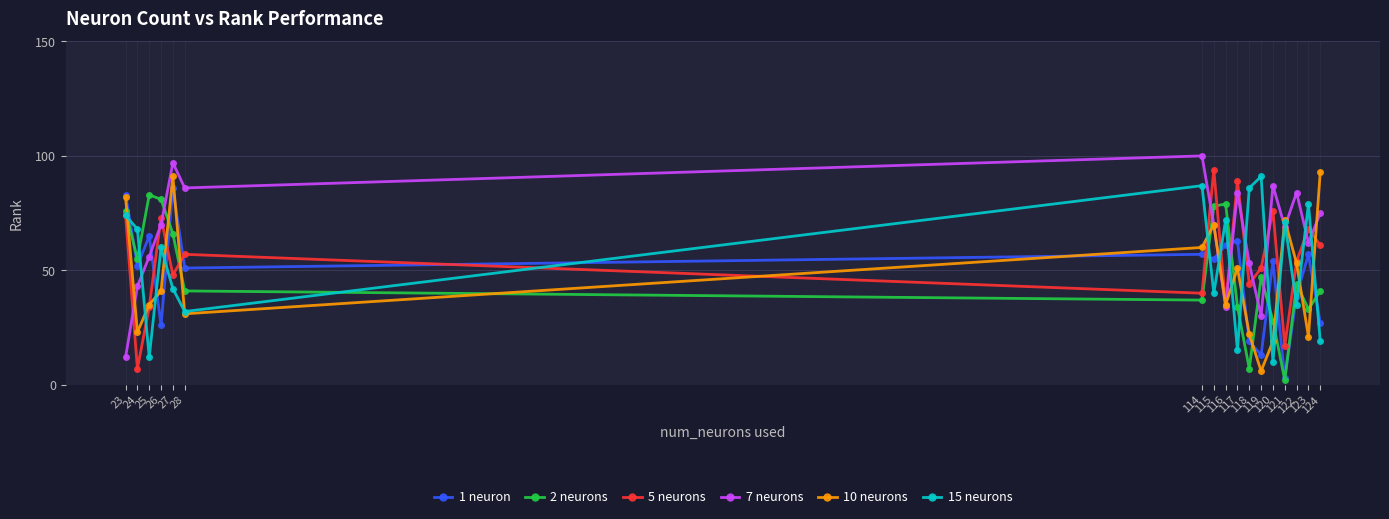

Reading left to right, list all the values displayed in this chart.

1 neuron: 83	52	65	26	86	51	57	55	61	63	19	13	54	3	39	57	27
2 neurons: 76	55	83	81	66	41	37	78	79	34	7	47	28	2	44	33	41
5 neurons: 74	7	34	73	48	57	40	94	35	89	44	51	76	17	54	68	61
7 neurons: 12	43	56	70	97	86	100	70	34	84	53	30	87	69	84	62	75
10 neurons: 82	23	35	41	91	31	60	70	35	51	22	6	19	72	53	21	93
15 neurons: 74	68	12	60	42	32	87	40	72	15	86	91	10	71	35	79	19